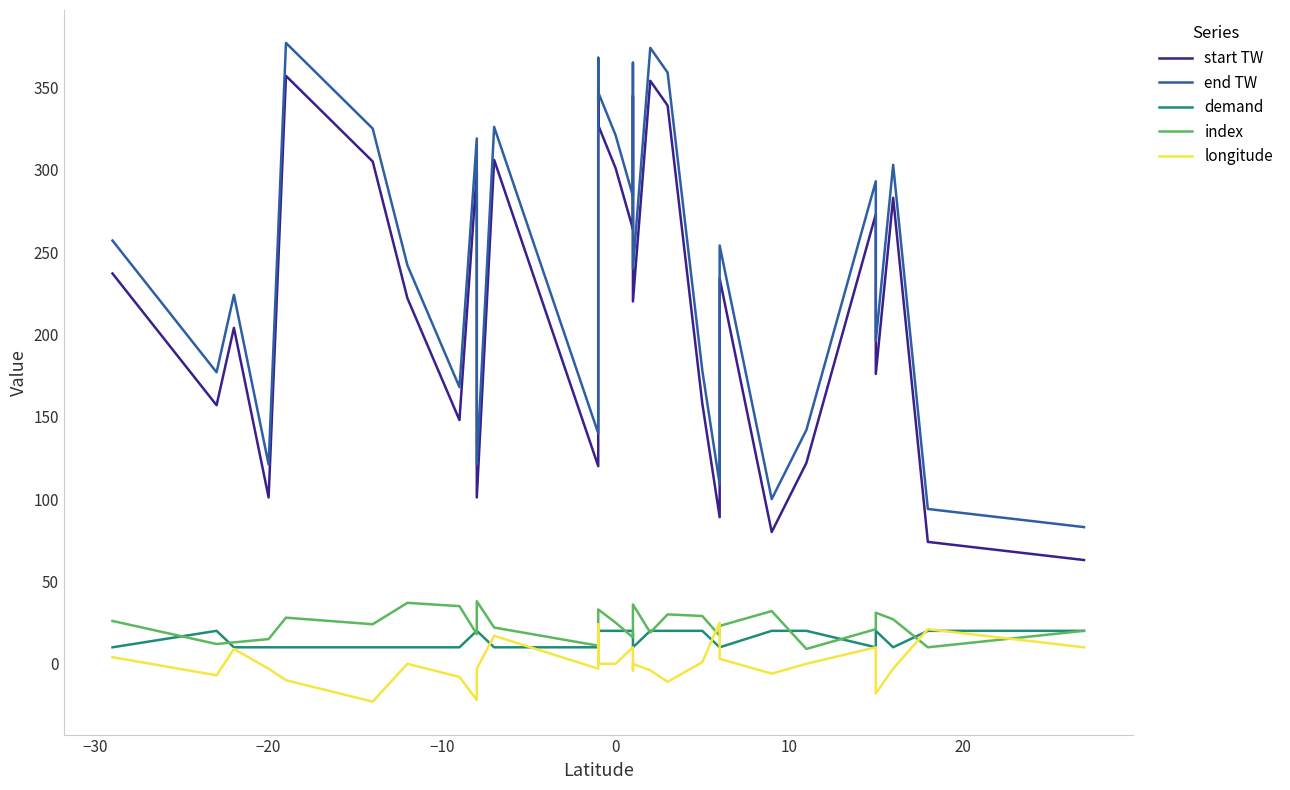

In end TW, how many points are higher than both neighbors (excluding endpoints)?

10